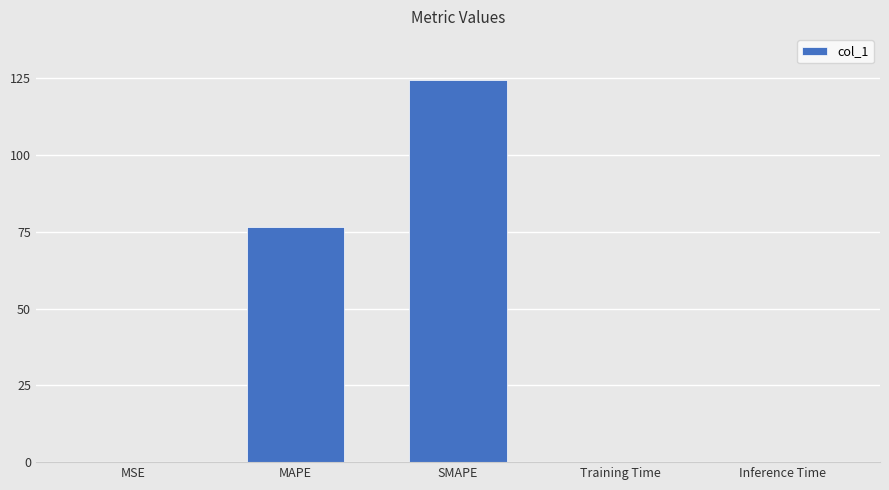

True or false: the data shows 0.0 at Training Time.

True